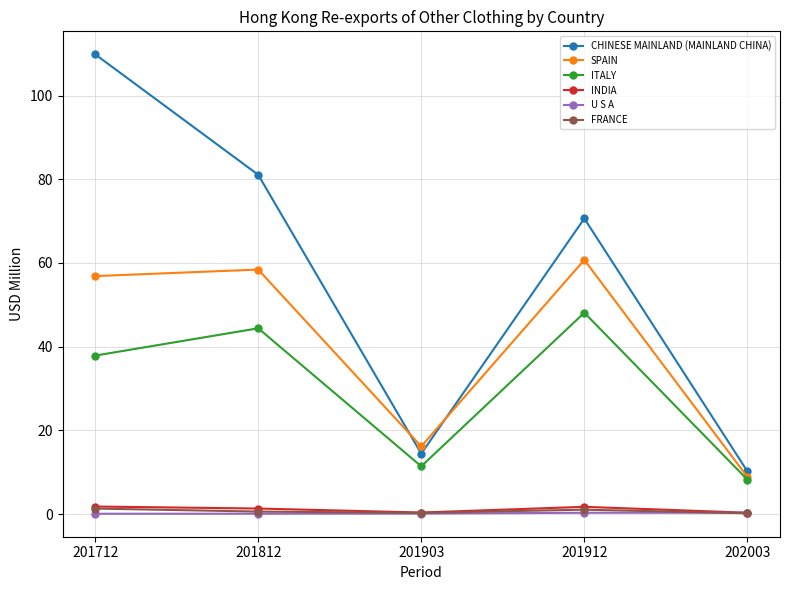

What is the sum of the U S A values at 201903 and 201812?

0.2